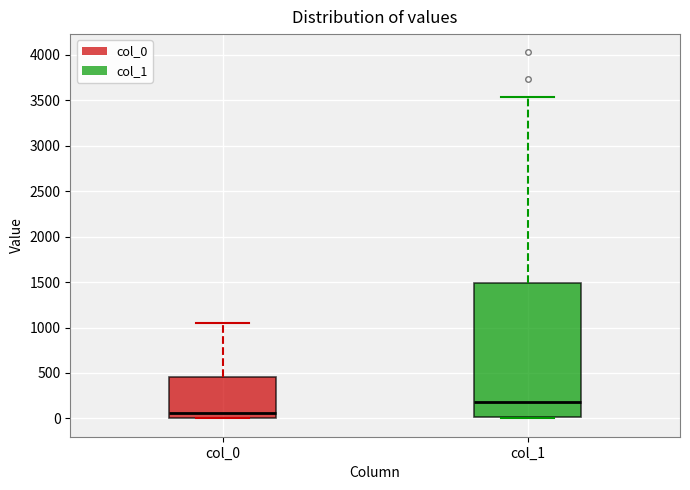

Which box's median line is the highest?

col_1